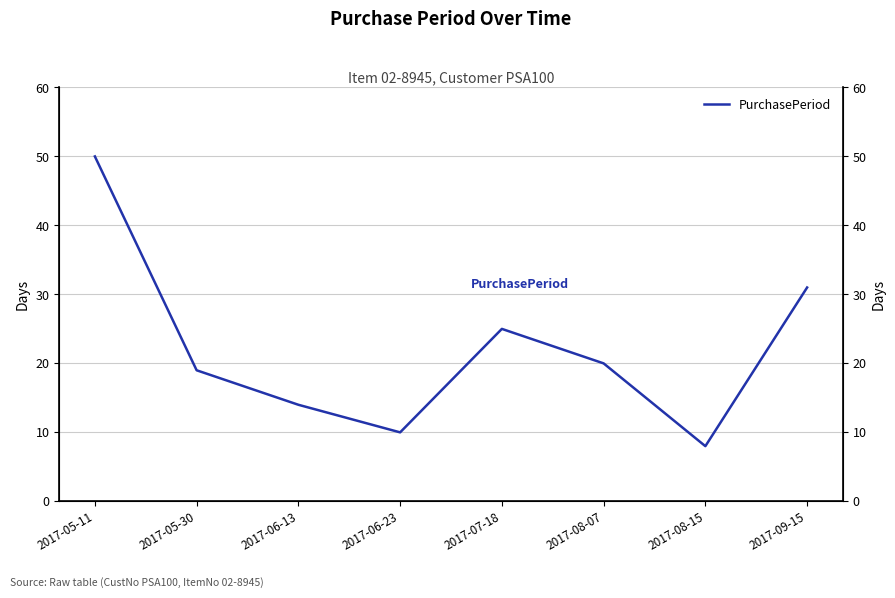

Is it true that the value at 2017-05-11 is 26?

False